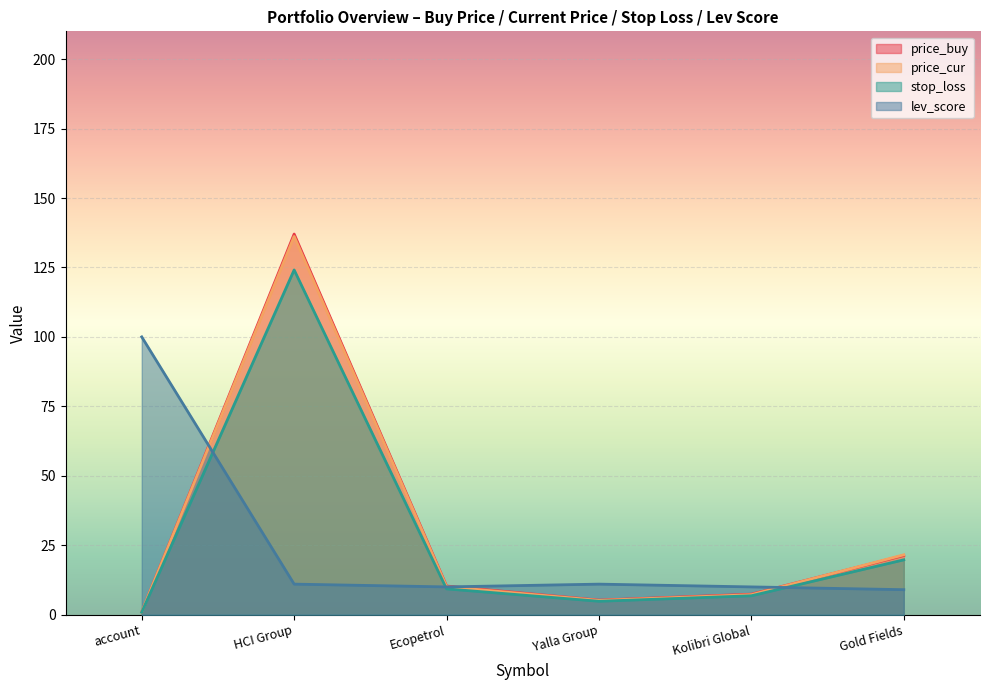

What is the difference between the second highest and minimum values in the stop_loss series?

18.8